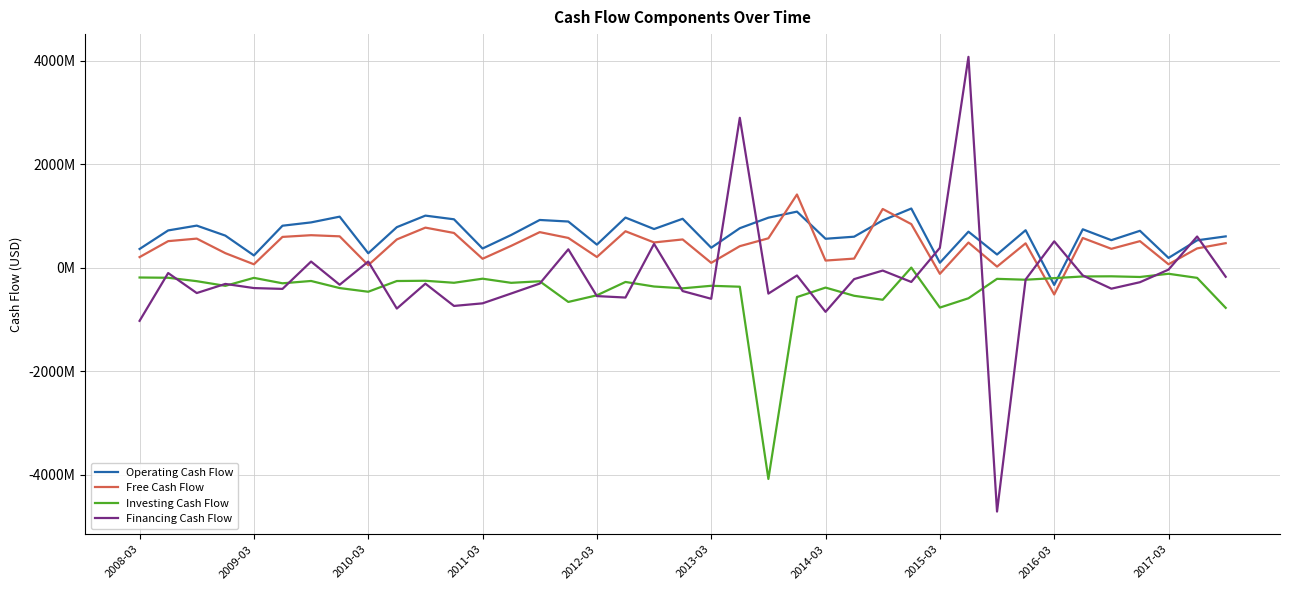

How many interior local peaks does the Operating Cash Flow series have?

12